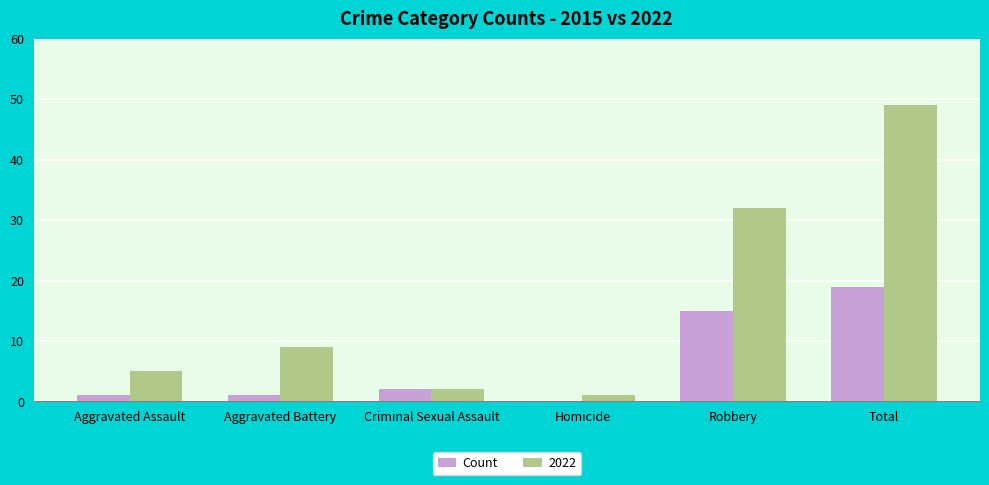

The value of Count at Total is 19. True or false?

True